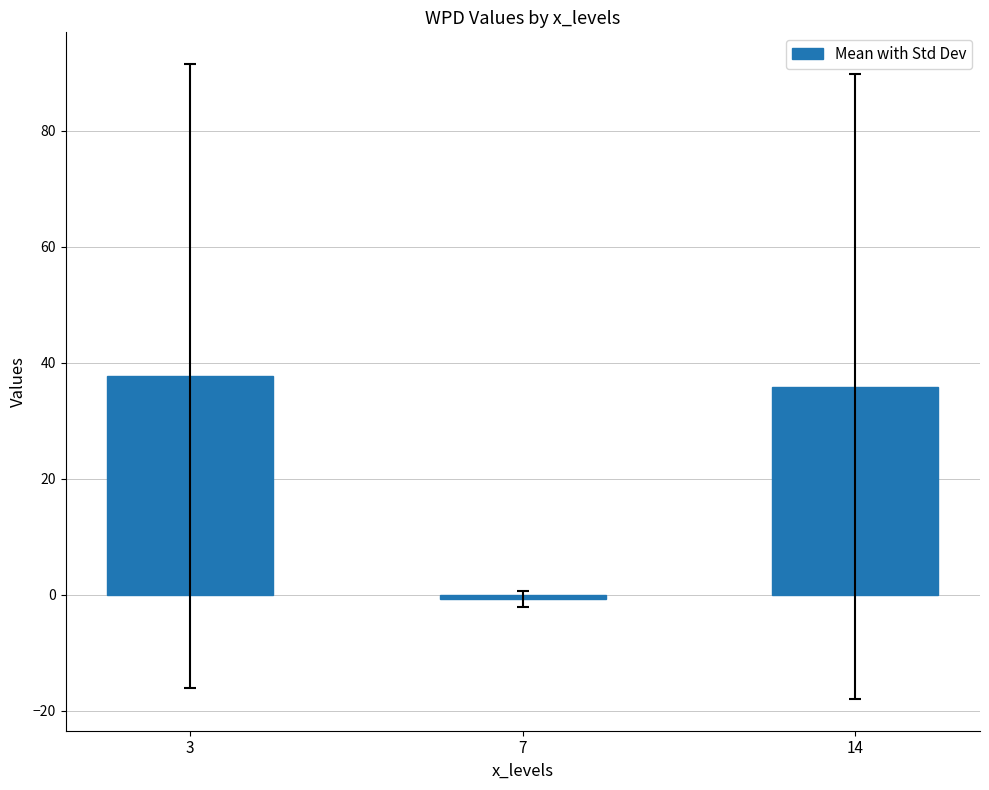

True or false: the data shows 53.9 at 3.

False